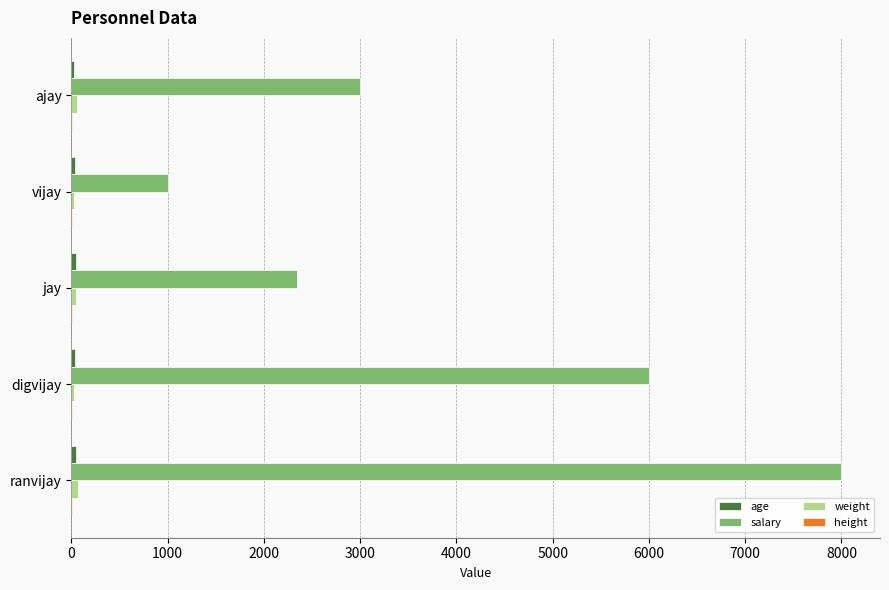

Which series changed the most between vijay and jay?

salary